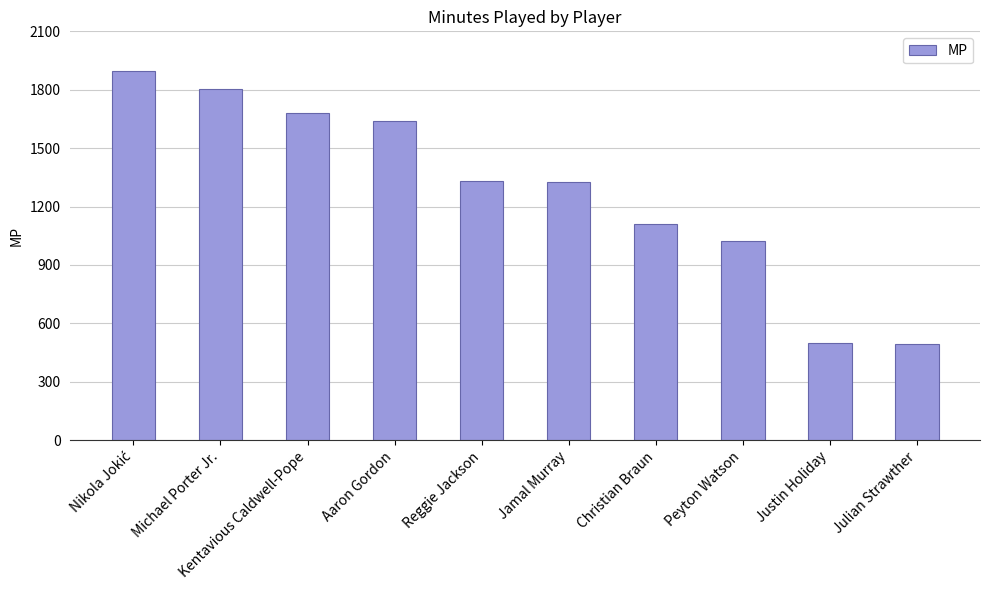

What is the value of the 8th bar from the left?

1021